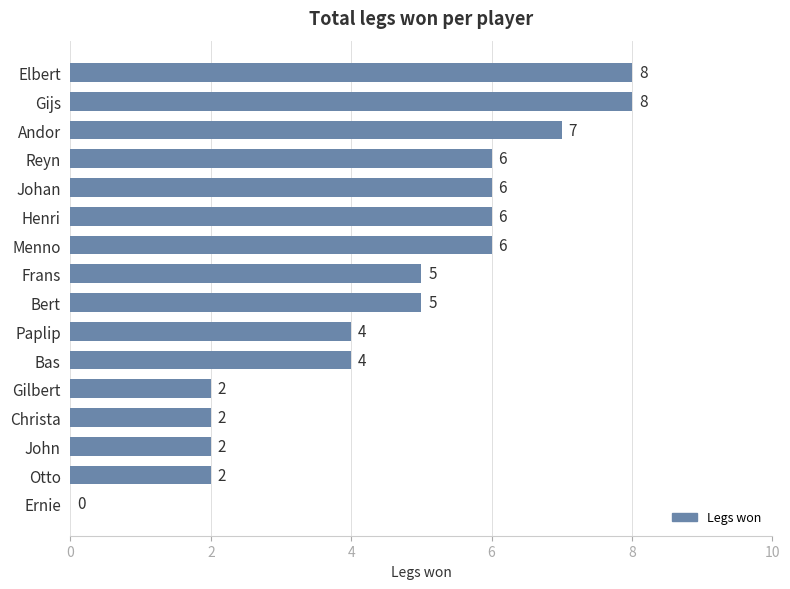

How many distinct data groups are displayed?

1